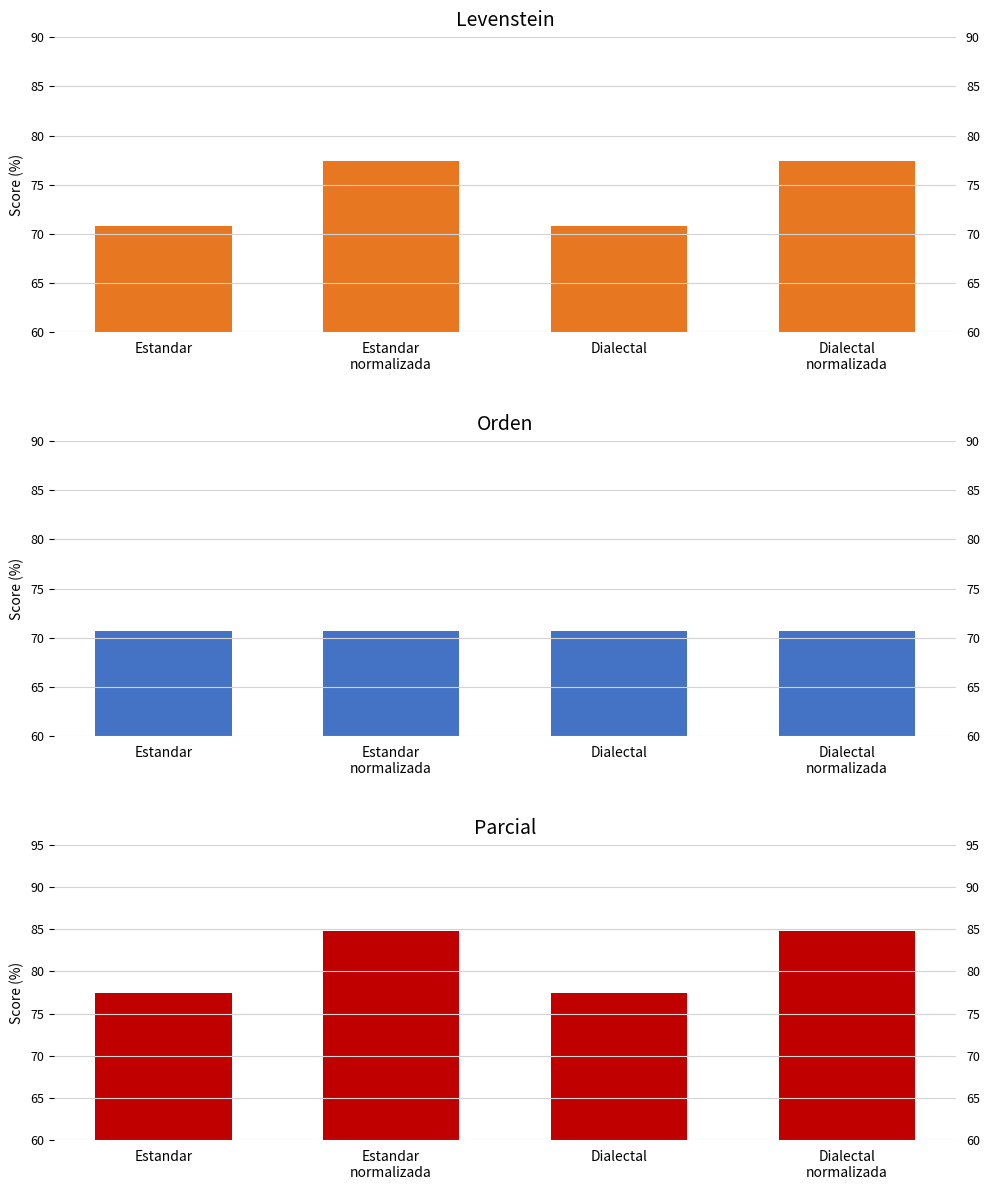

Which category has the highest value across all series?

Estandar
normalizada